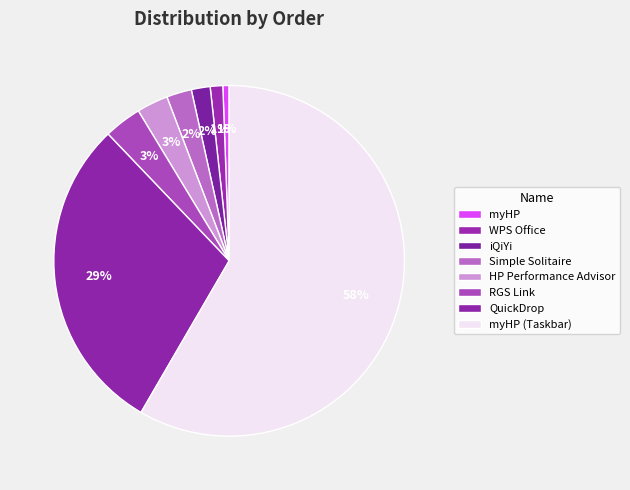

Which has a higher value, myHP or QuickDrop?

QuickDrop